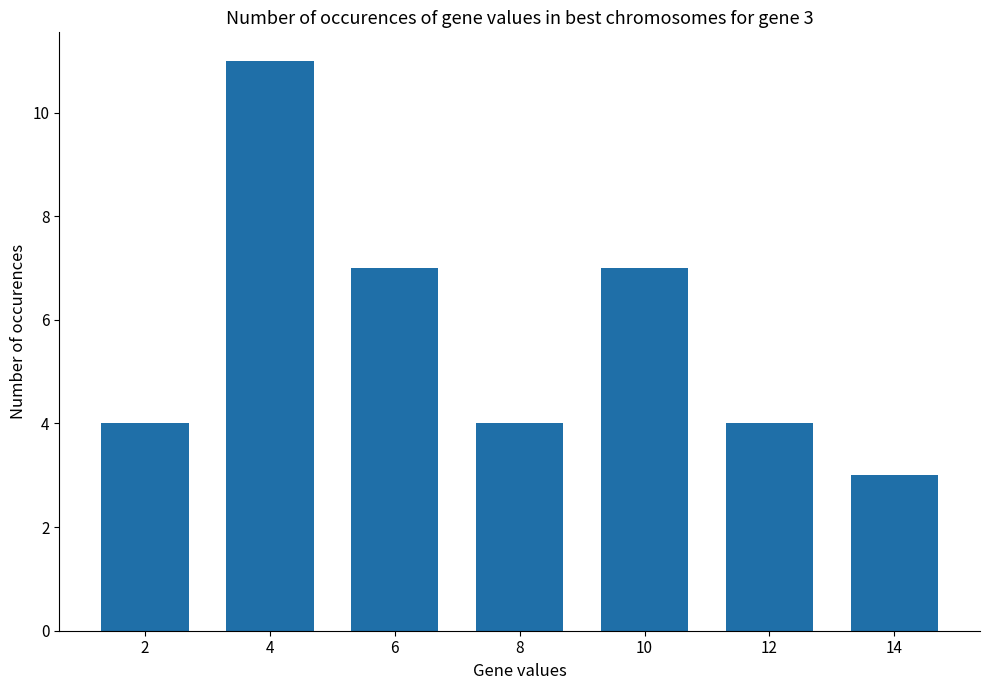

Are the bars grouped side by side (vs. stacked)?

No